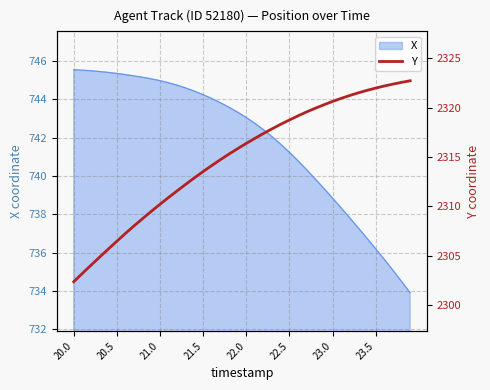

What is the maximum value shown in the chart?

2322.7